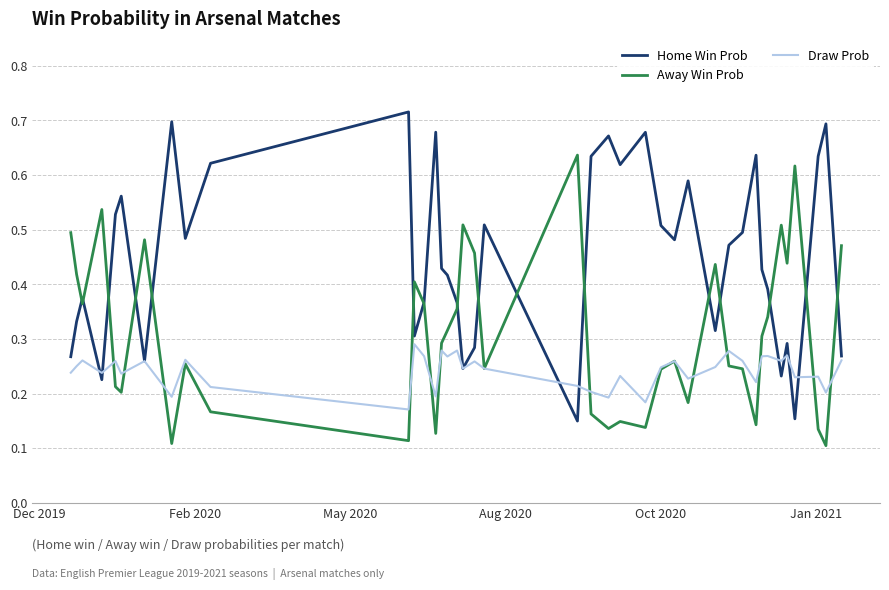

List the series in order of their overall mean, highest first.

Home Win Prob, Away Win Prob, Draw Prob